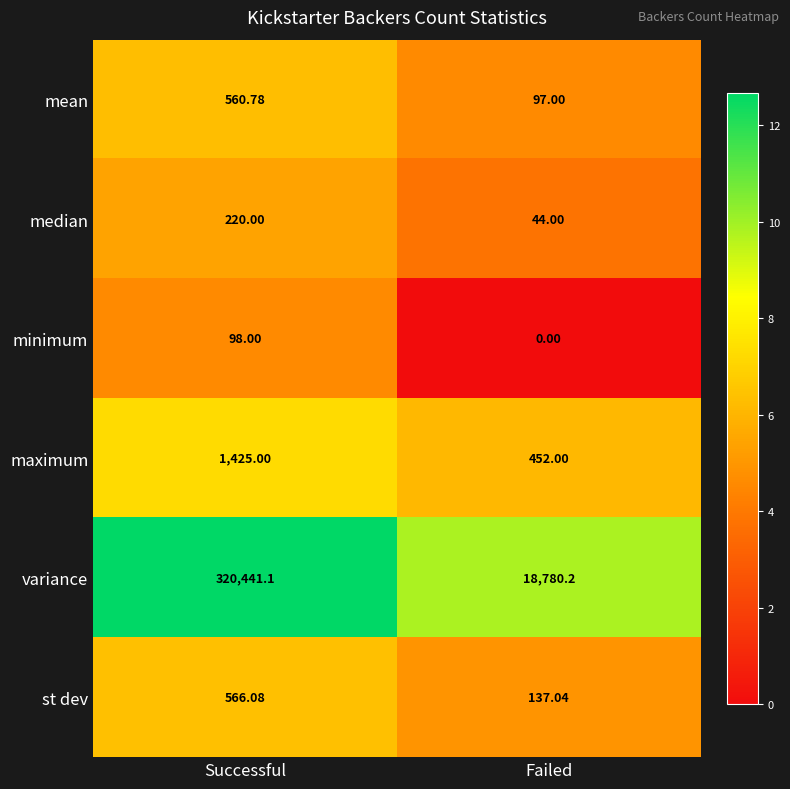

Which series has the largest range (max minus min)?

variance